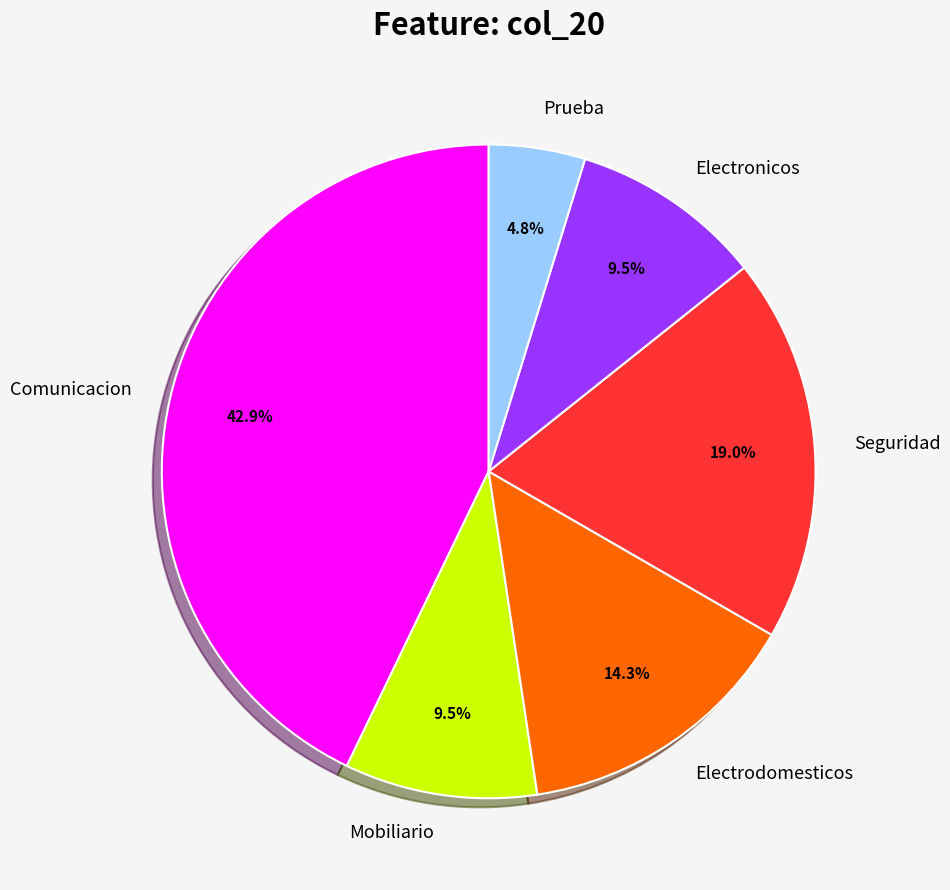

How much of the chart is everything except Seguridad?

81.0%